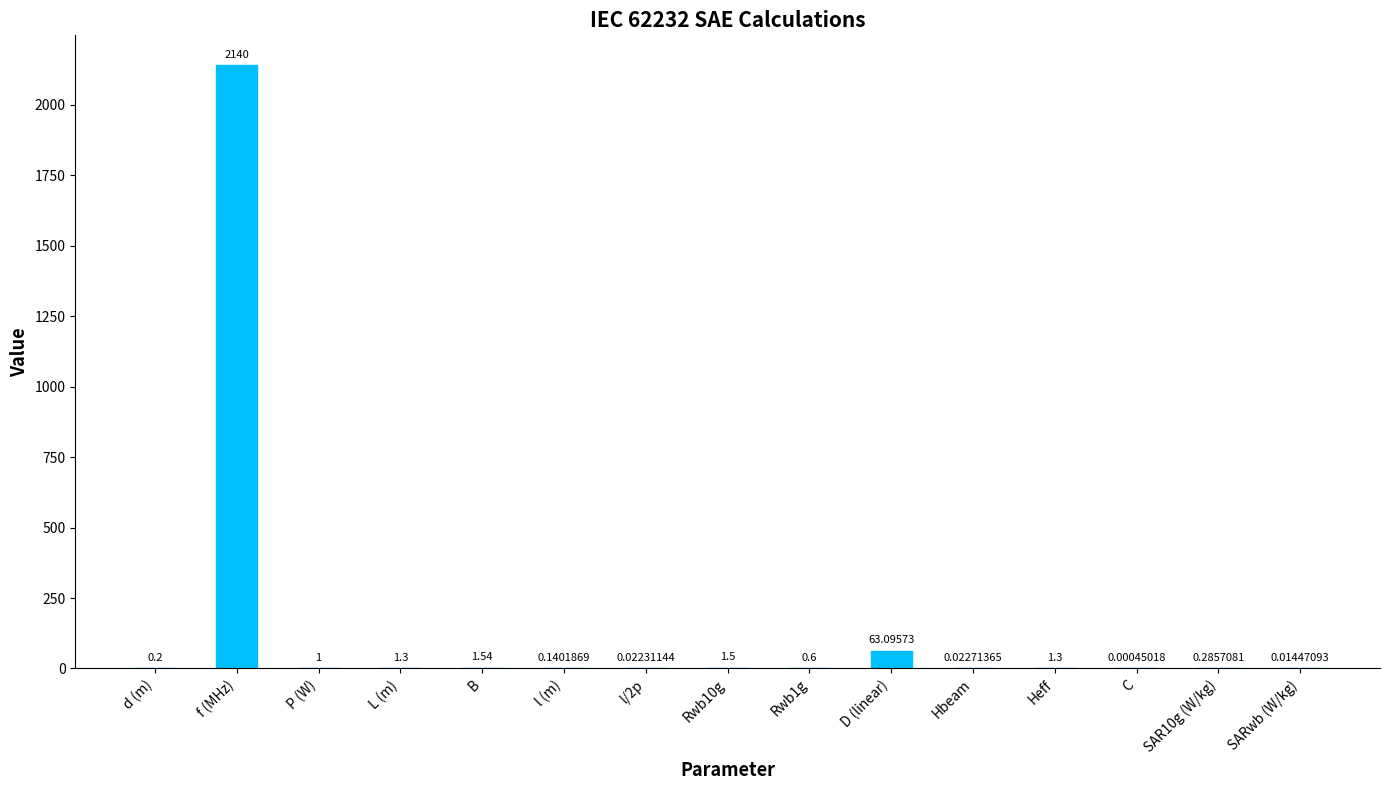

Where is the data nearest to the value 1070?

D (linear)